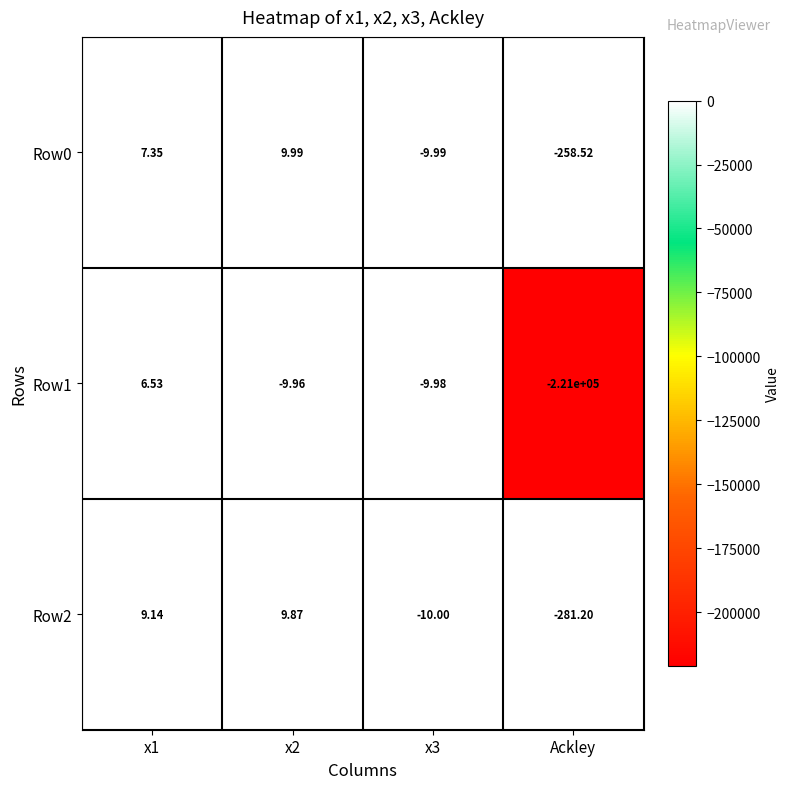

Is the value of Row2 at Ackley greater than the value of Row1 at x1?

No